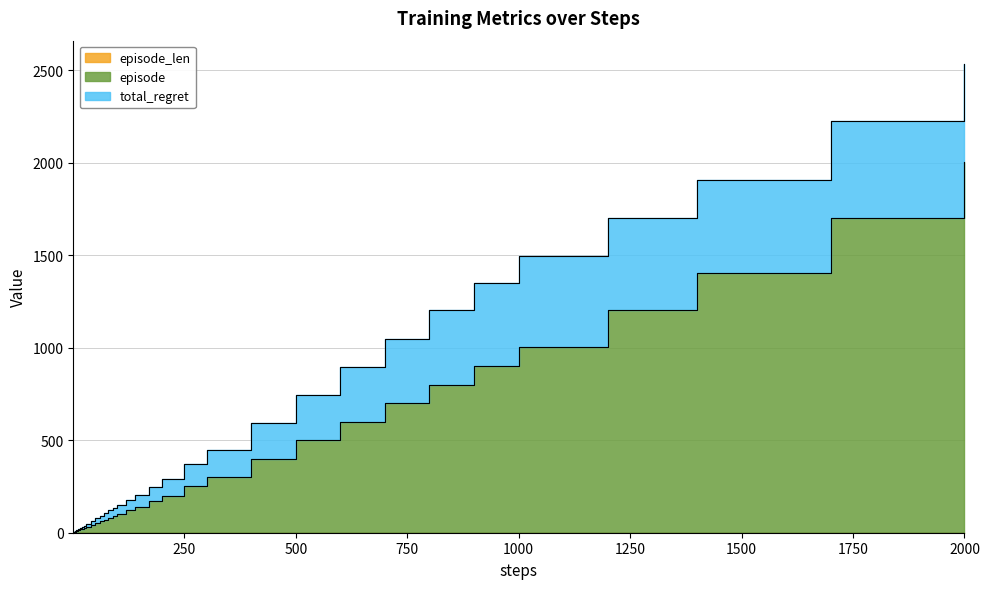

Does the chart have visible grid lines?

Yes